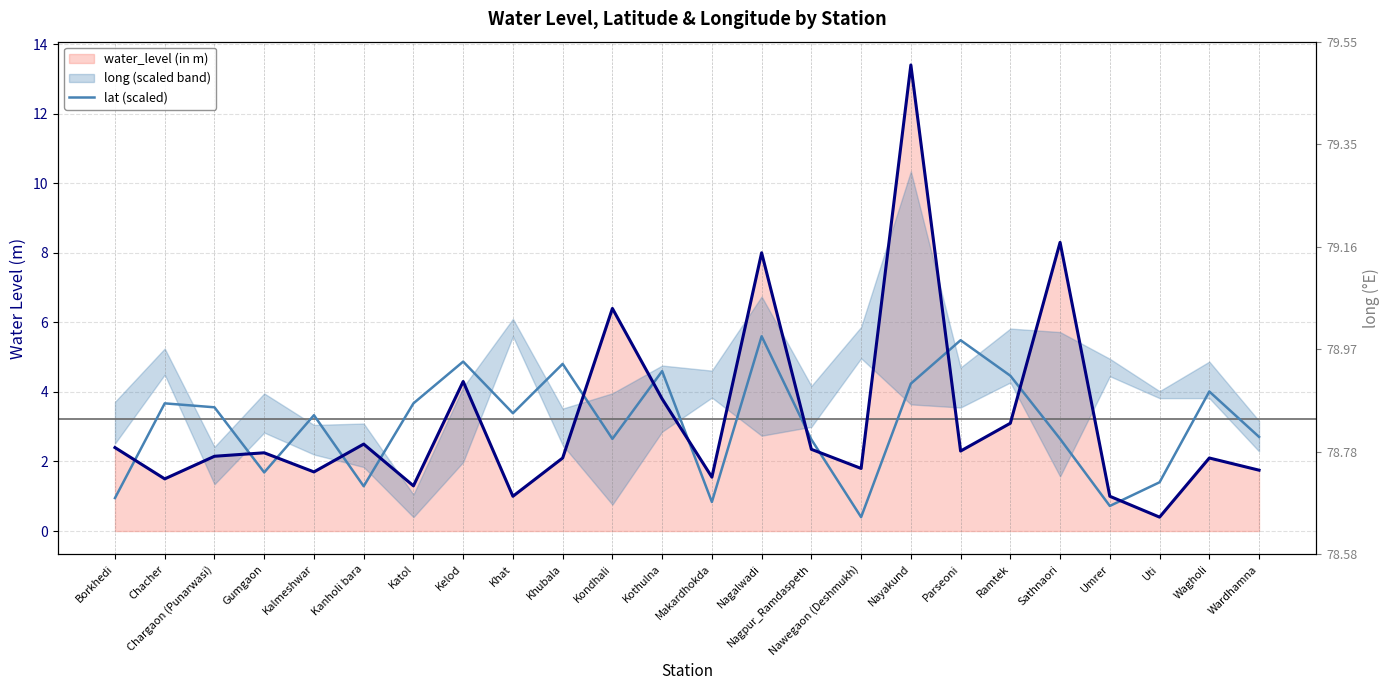

List the series in order of their overall mean, lowest first.

lat (scaled), water_level (in m)